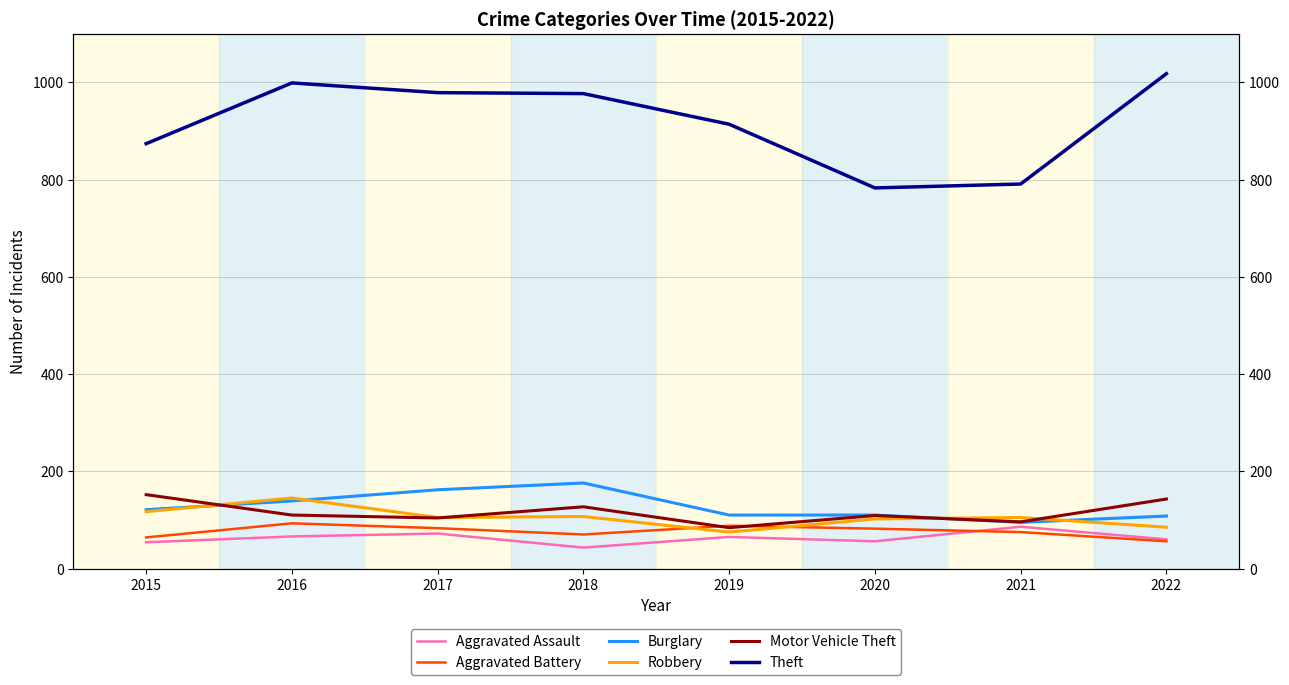

Is it true that Robbery equals 107 at 2018?

True